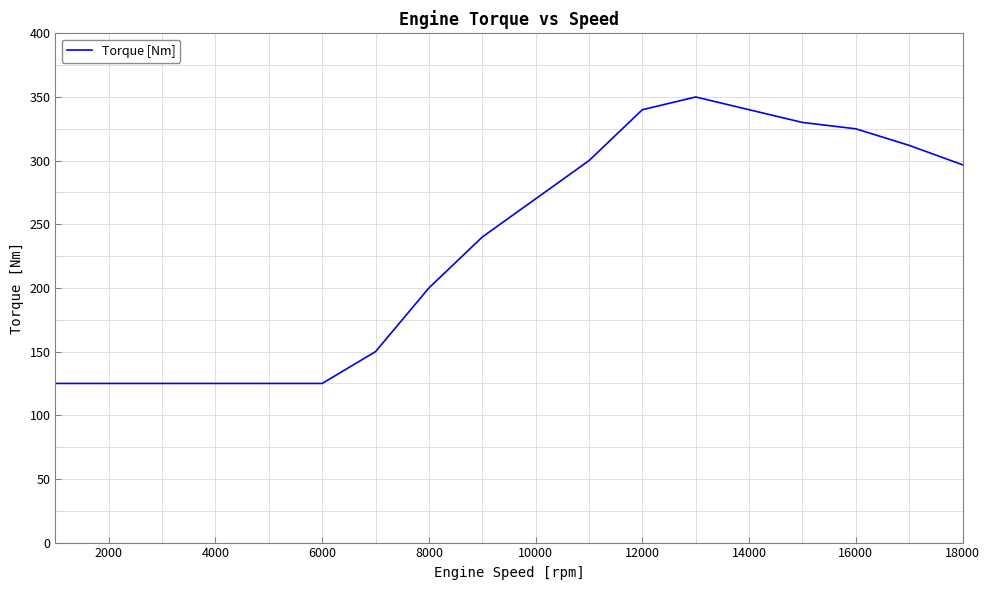

What is the minimum value shown in the chart?

125.0